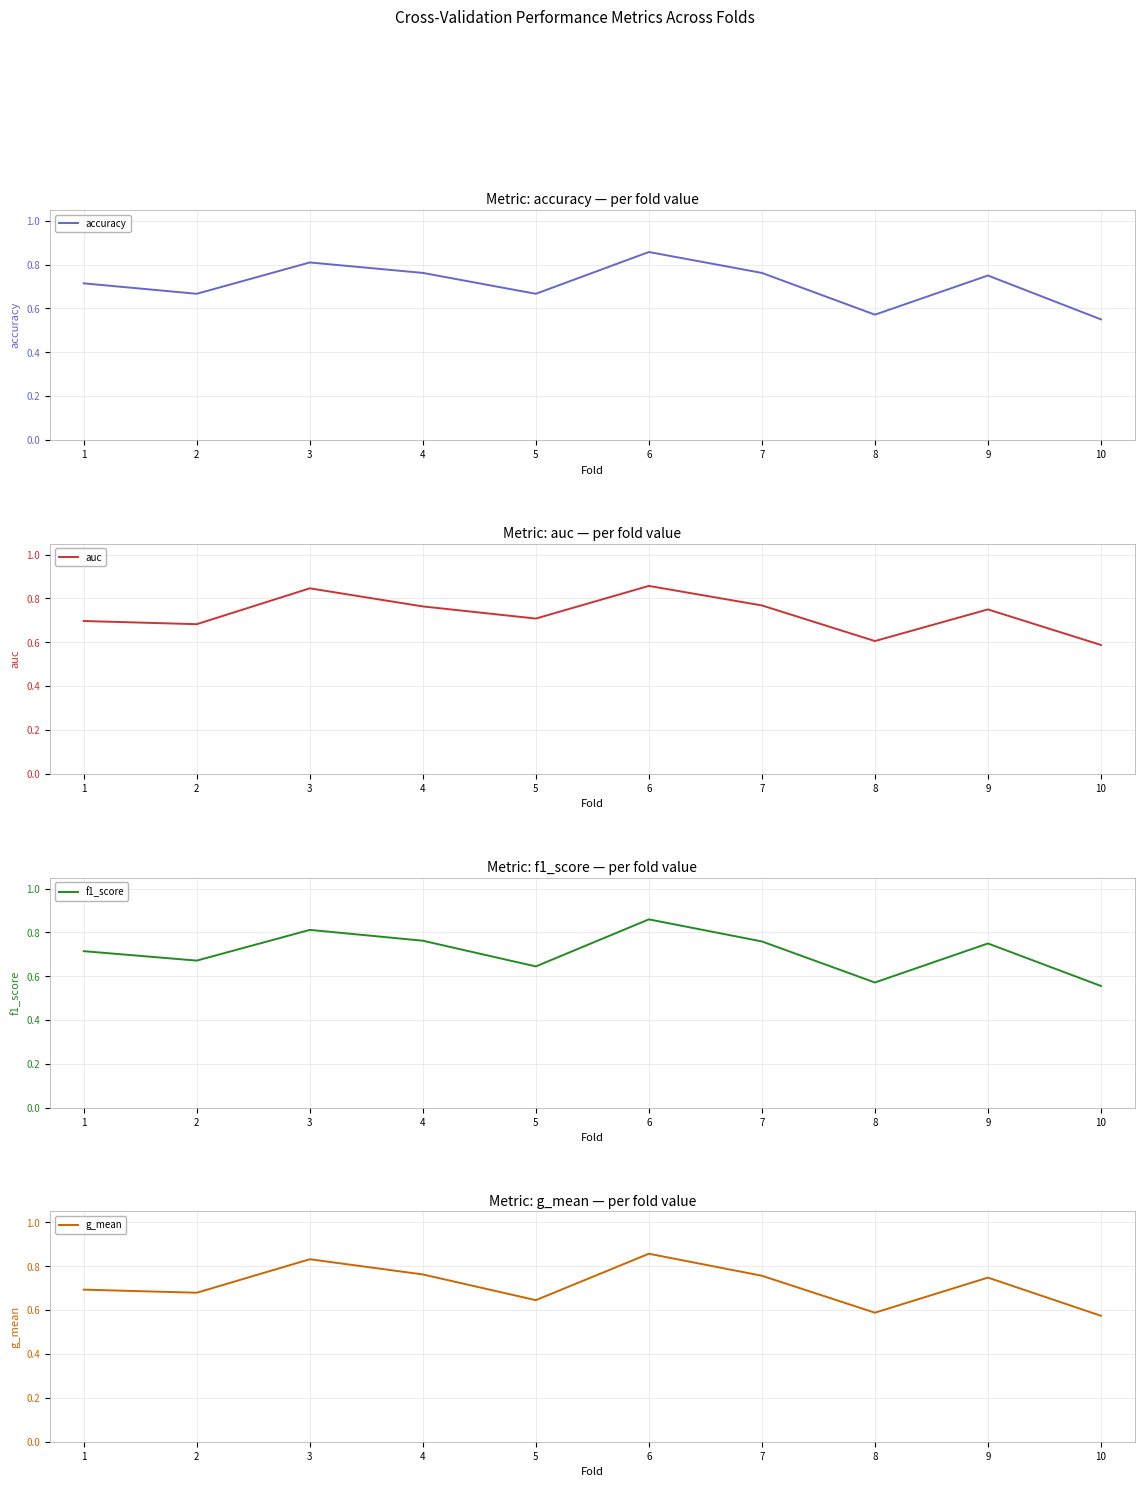

How many times do accuracy and auc cross each other?

1